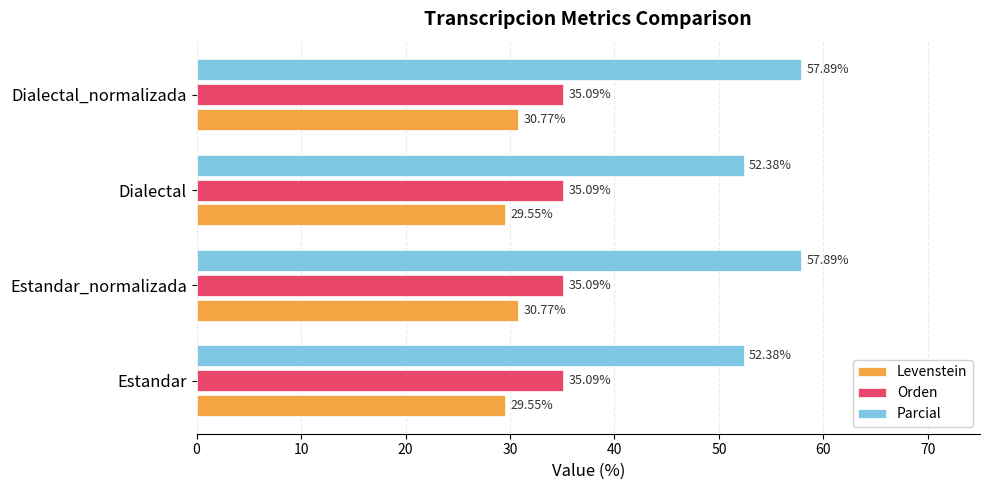

What is the total value across all series at Dialectal?

117.0